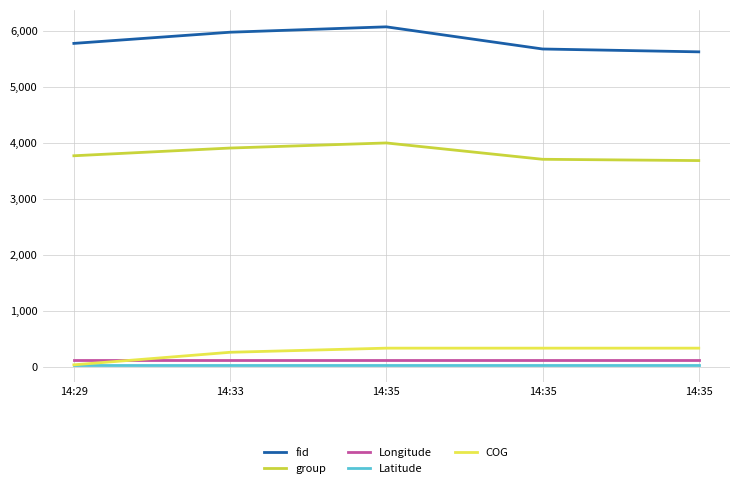

Does the chart have visible grid lines?

Yes